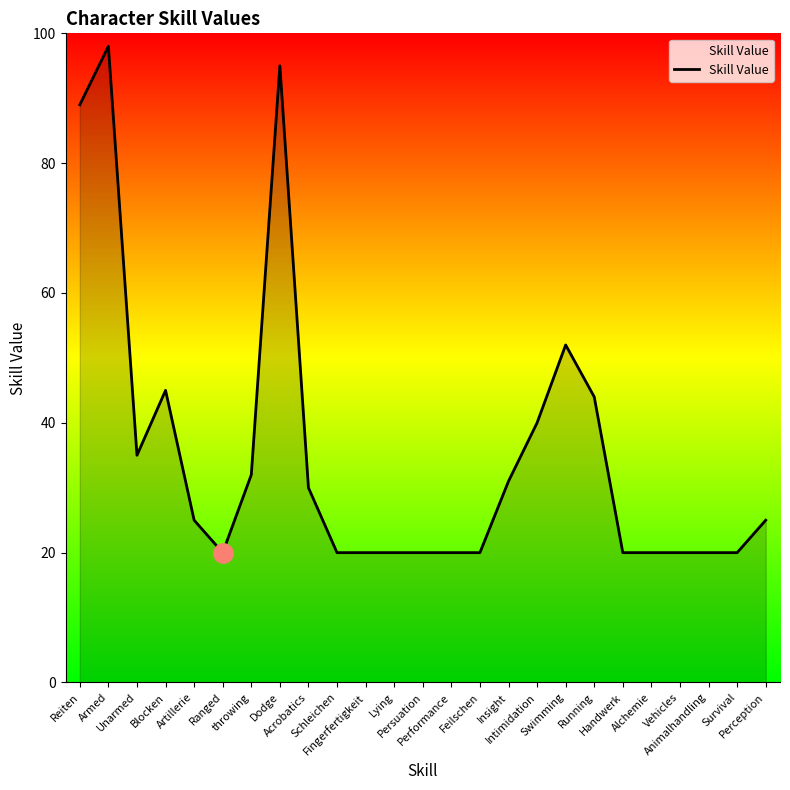

What is the ratio of the value at throwing to the value at Fingerfertigkeit?

1.6